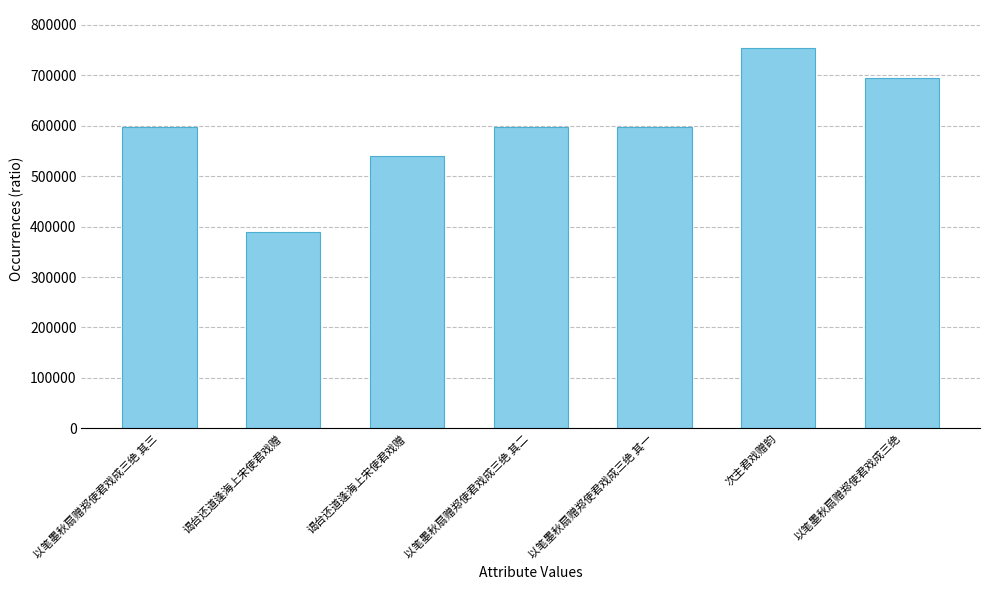

Approximately how many times larger is the value at 谒台还道逢海上宋使君戏赠 compared to 以笔墨秋扇赠郑使君戏成三绝 其二?

0.9